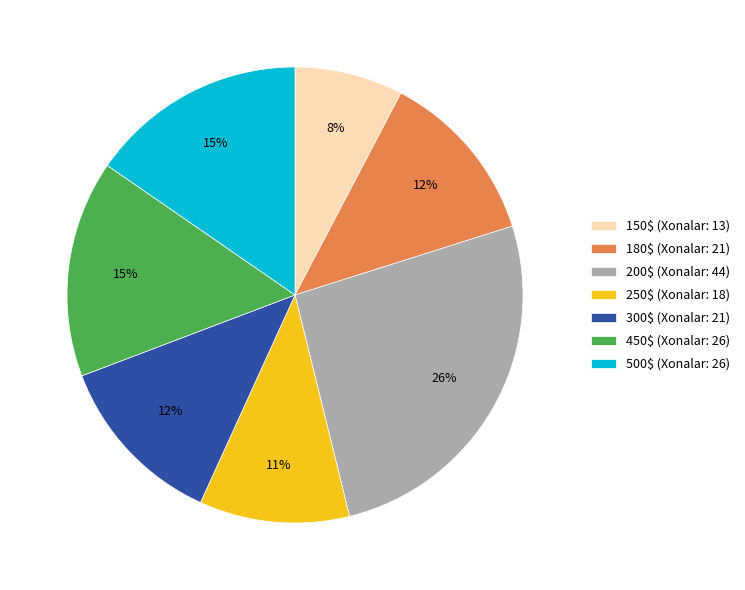

Count the number of slices in the pie.

7